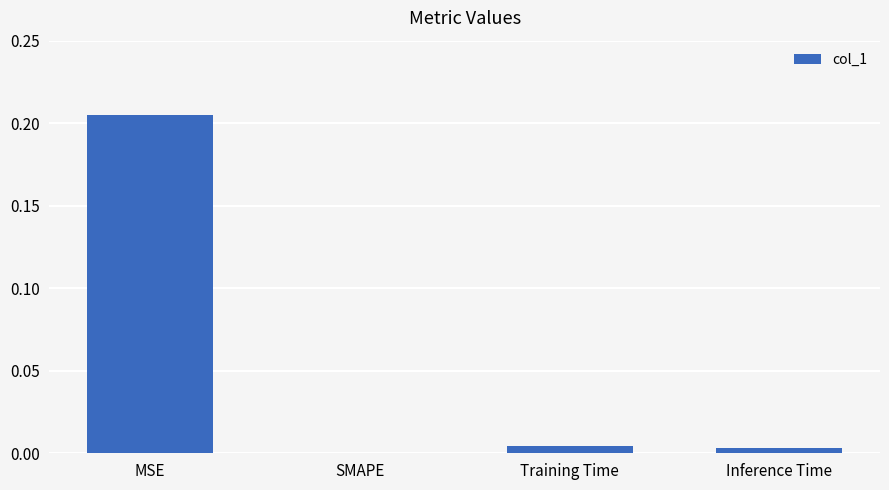

Which category has the highest value across all series?

MSE